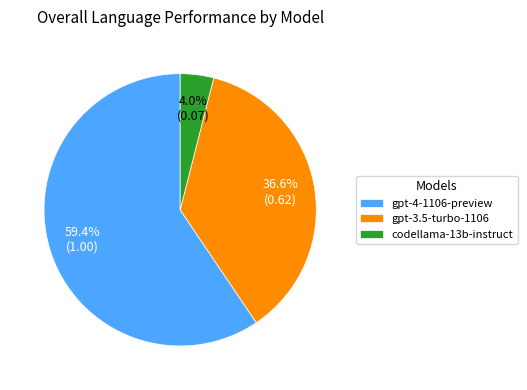

Rank the categories by value from lowest to highest.

codellama-13b-instruct, gpt-3.5-turbo-1106, gpt-4-1106-preview